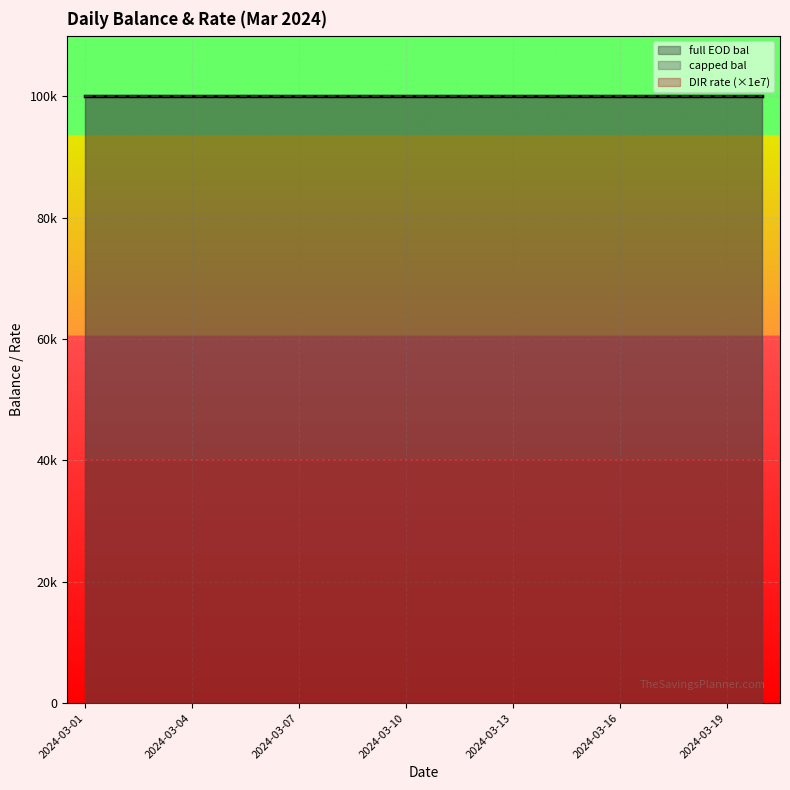

At which category is the sum across all series the highest?

2024-03-01